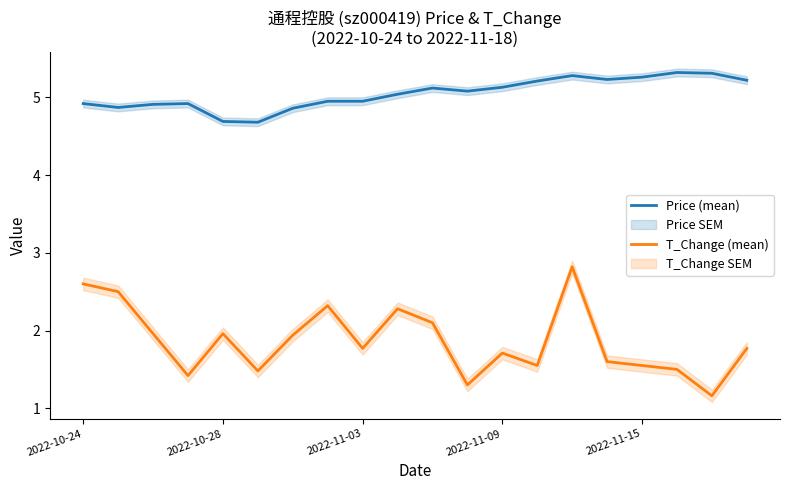

How many data points in Price (mean) are less than 5?

9